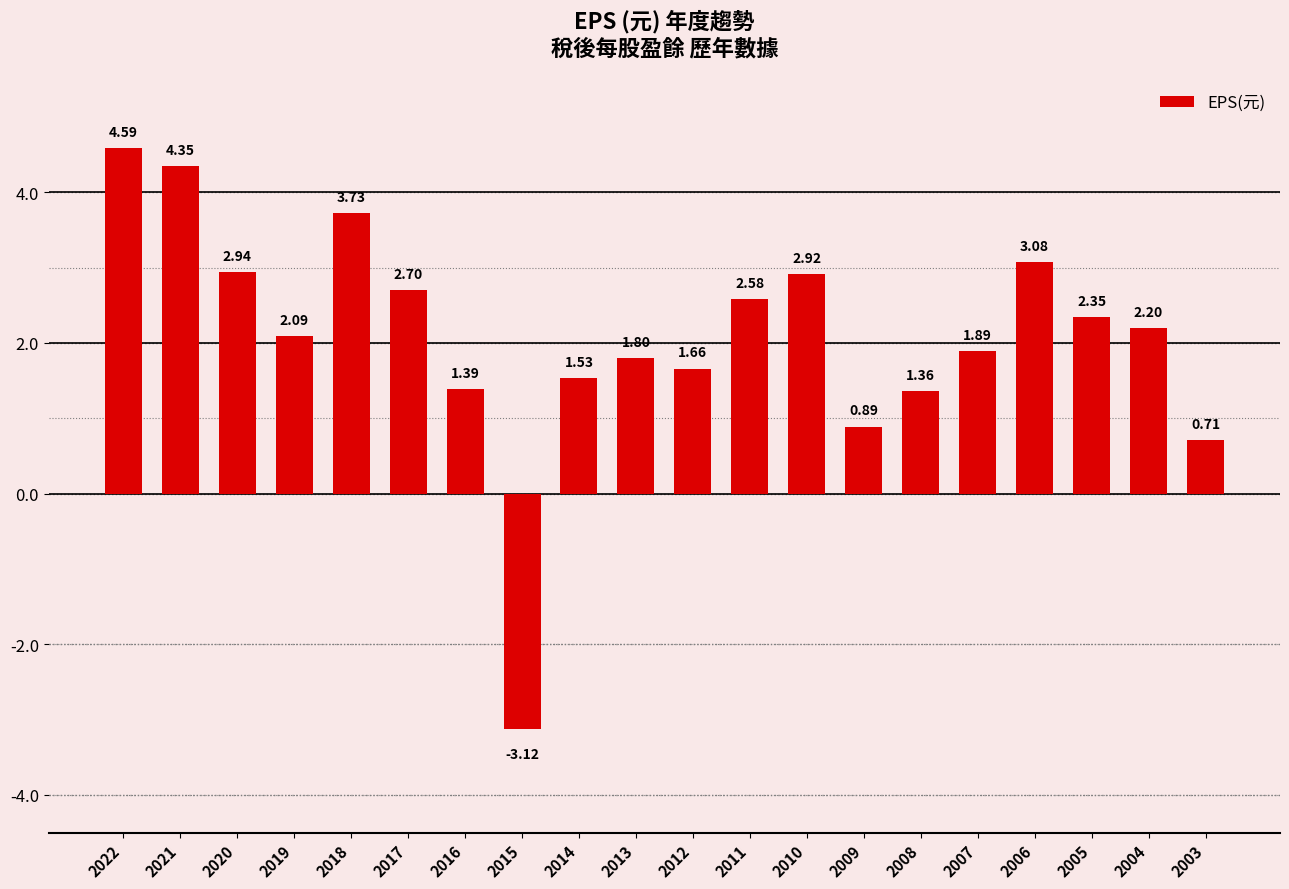

True or false: the data shows 0.5 at 2007.

False